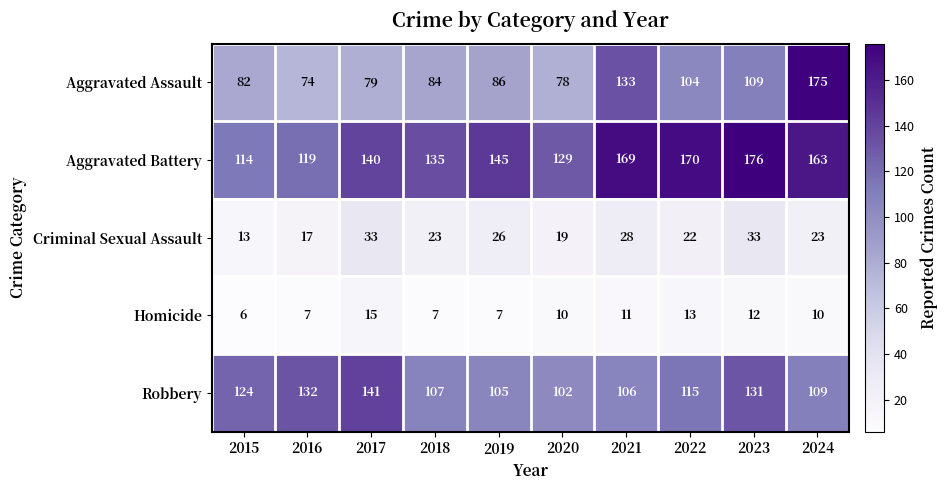

What is the average value of the Criminal Sexual Assault series?

24